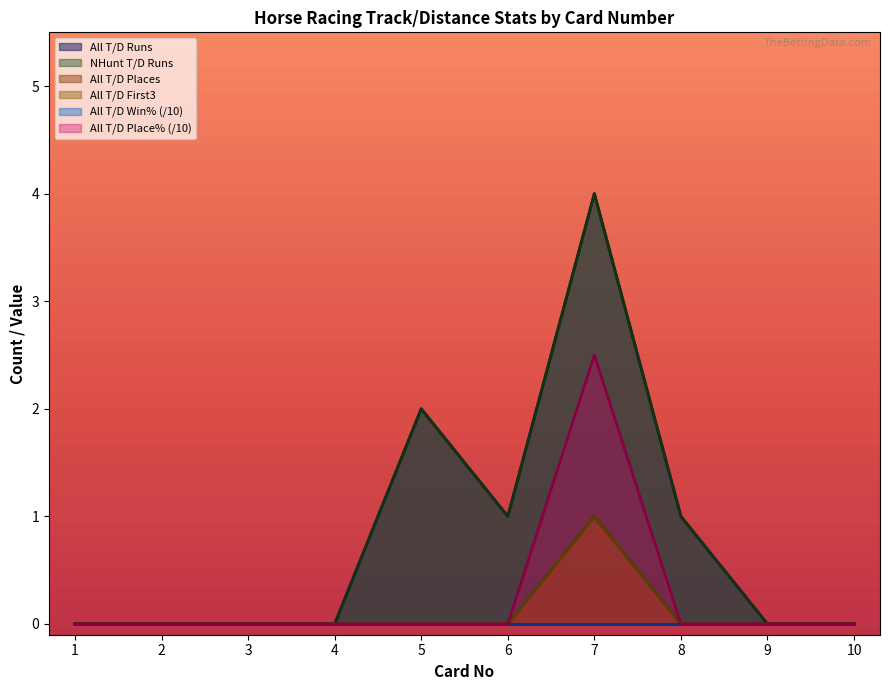

Does the chart display data point markers on the line(s)?

No